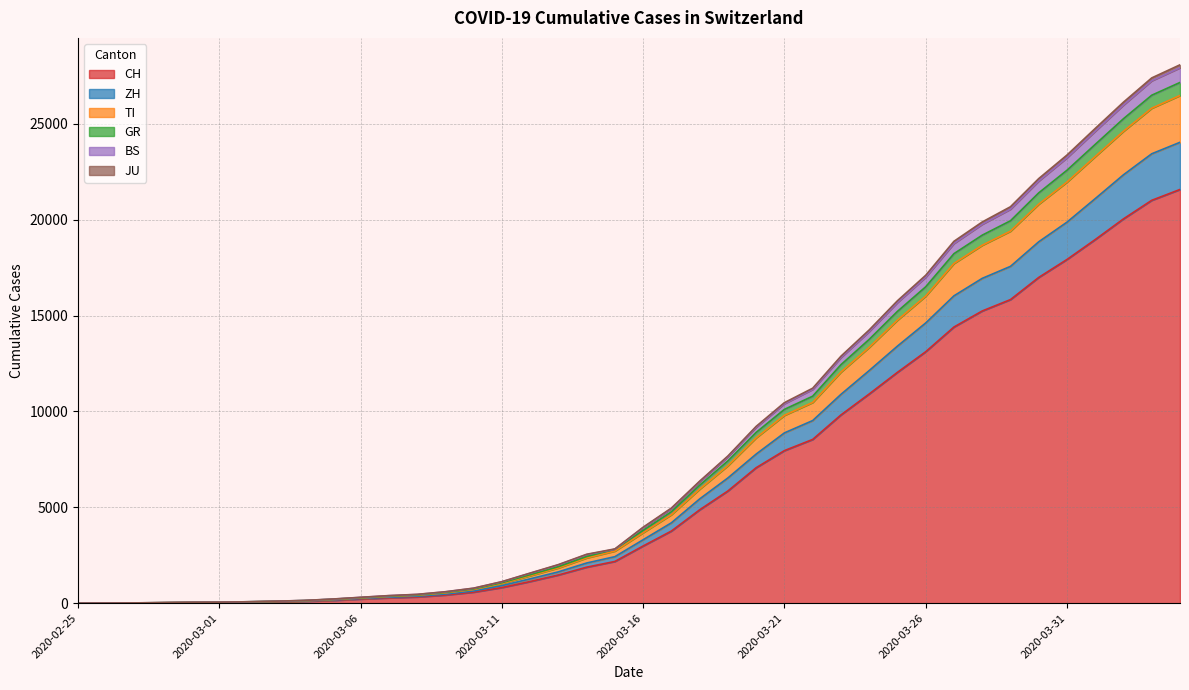

Which category has the highest value in the BS series?

2020-04-04